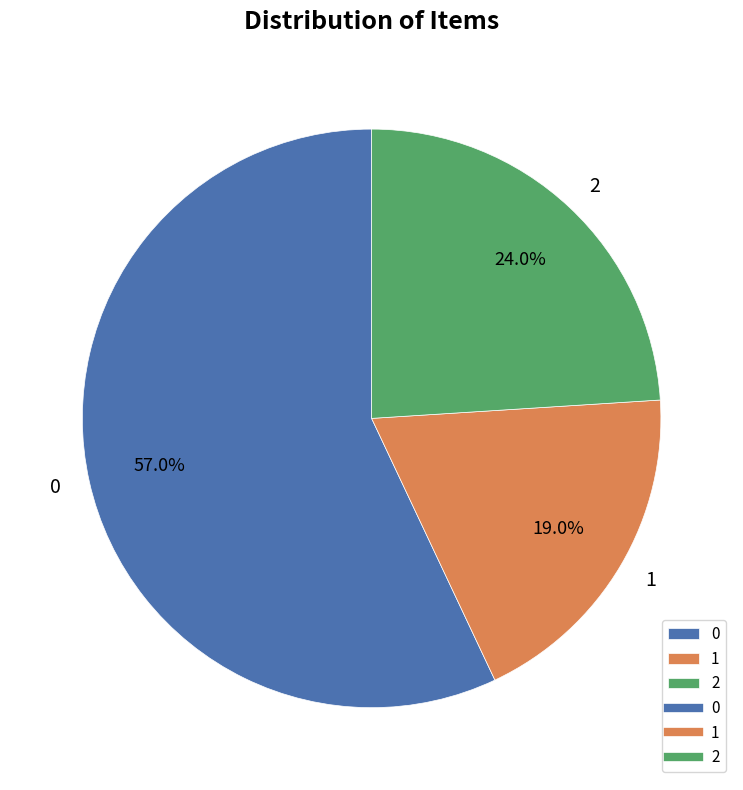

Approximately how many times larger is the value at 0 compared to 1?

3.0